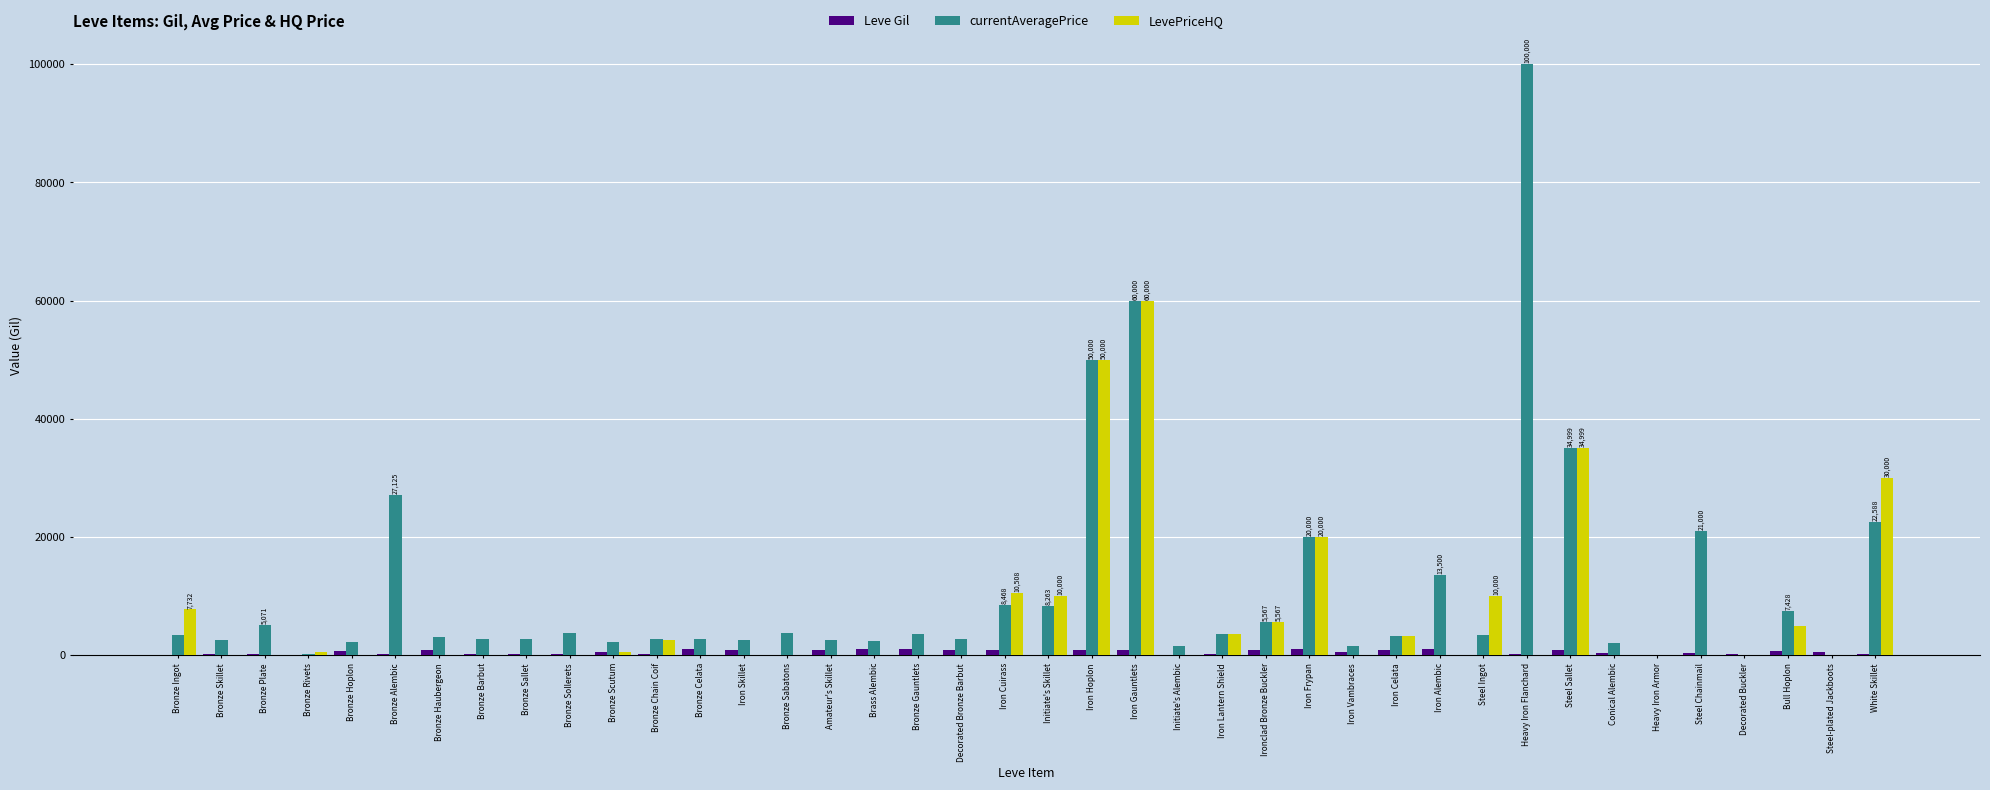

What is the sum of all LevePriceHQ values?

254322.0